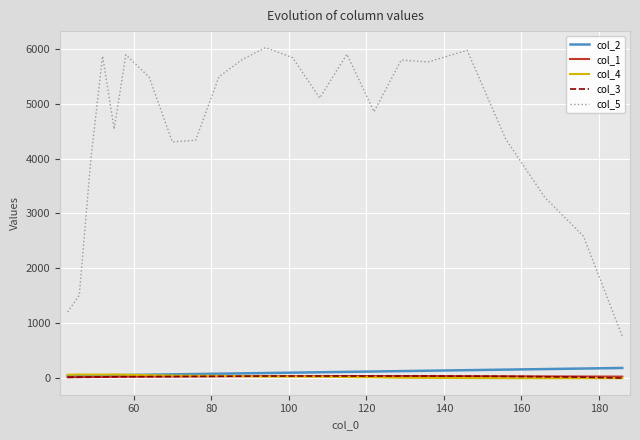

What is the highest value of the col_5 series?

6018.8